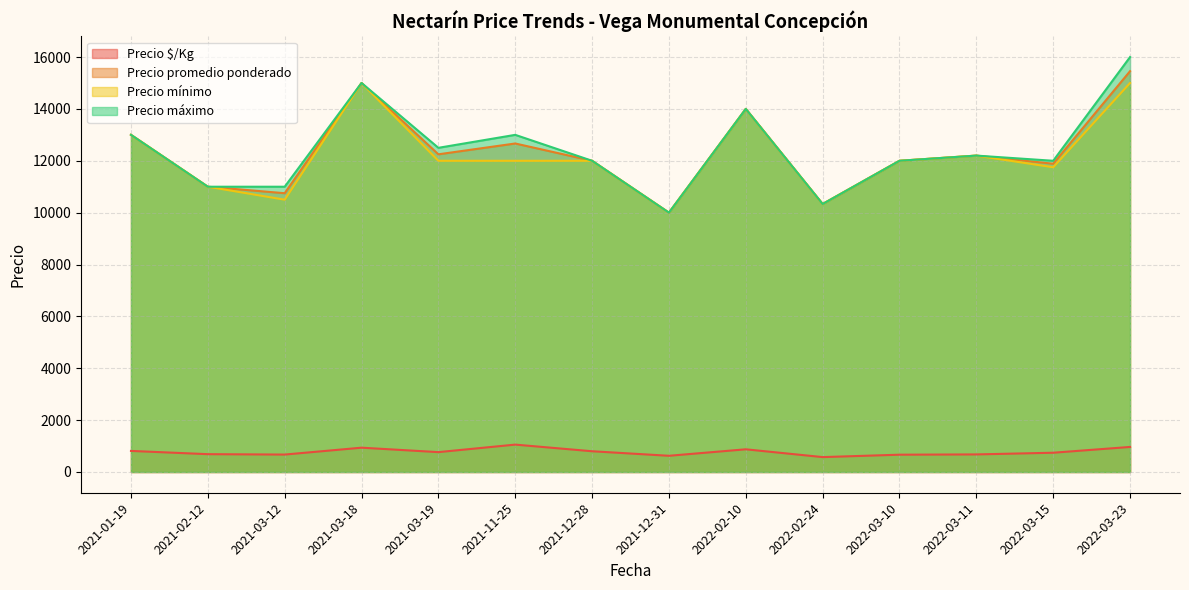

True or false: Precio promedio ponderado has a value of 13690 at 2022-03-11.

False